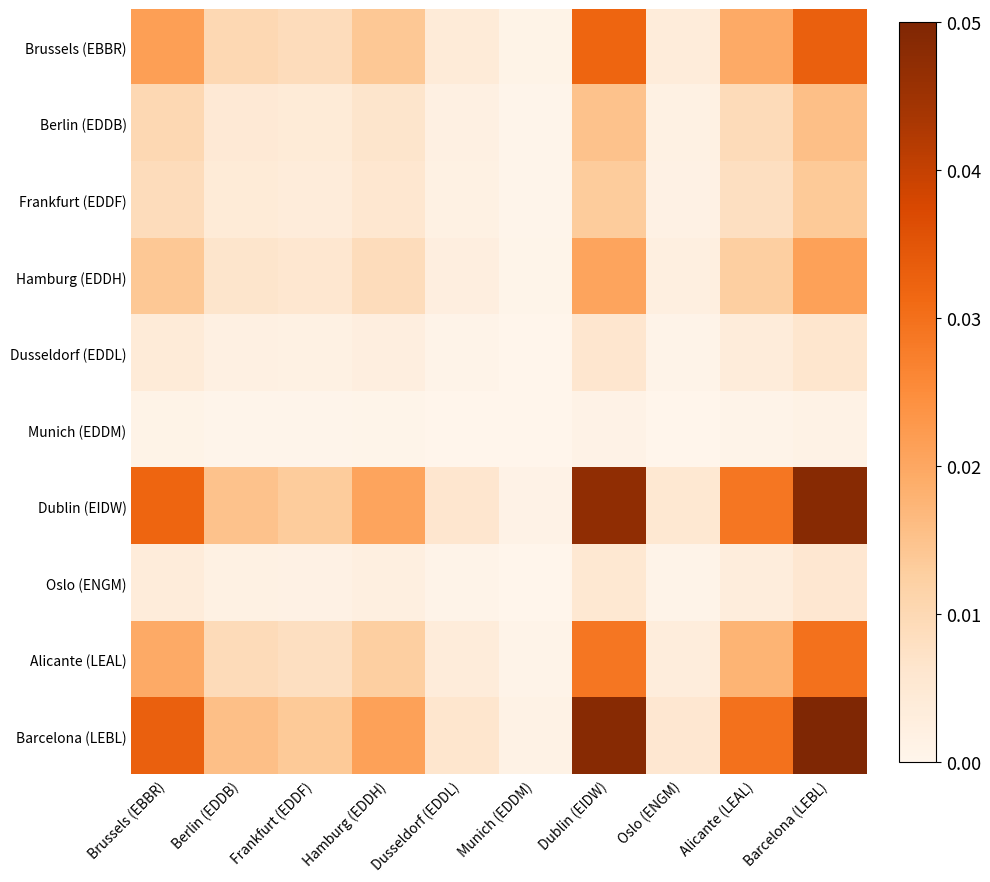

Between Brussels (EBBR) and Dusseldorf (EDDL), which series saw the biggest shift?

Barcelona (LEBL)